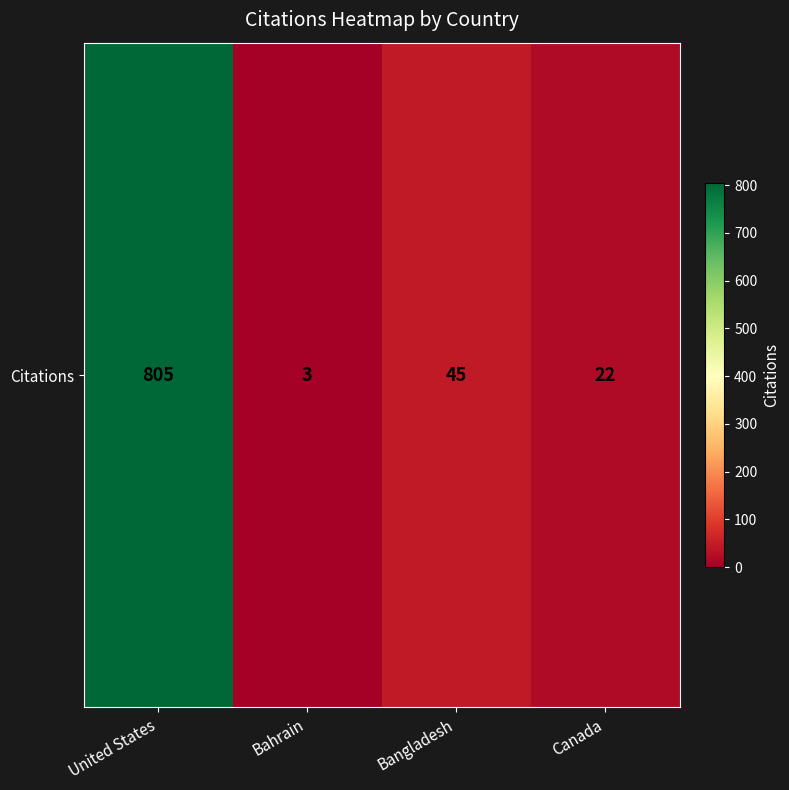

Which has a higher value, Canada or United States?

United States